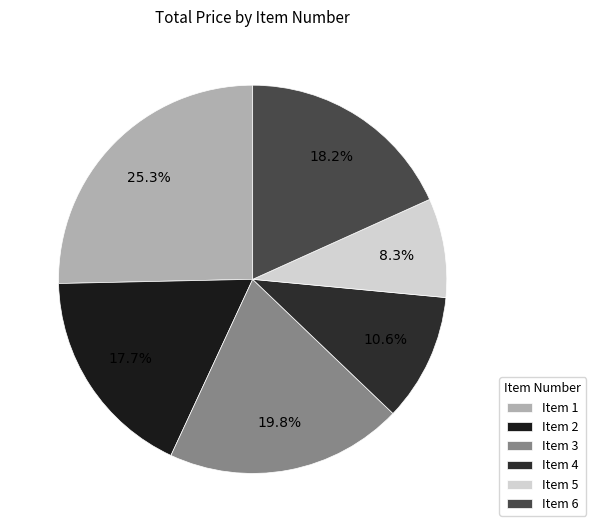

How many slices are in this pie chart?

6